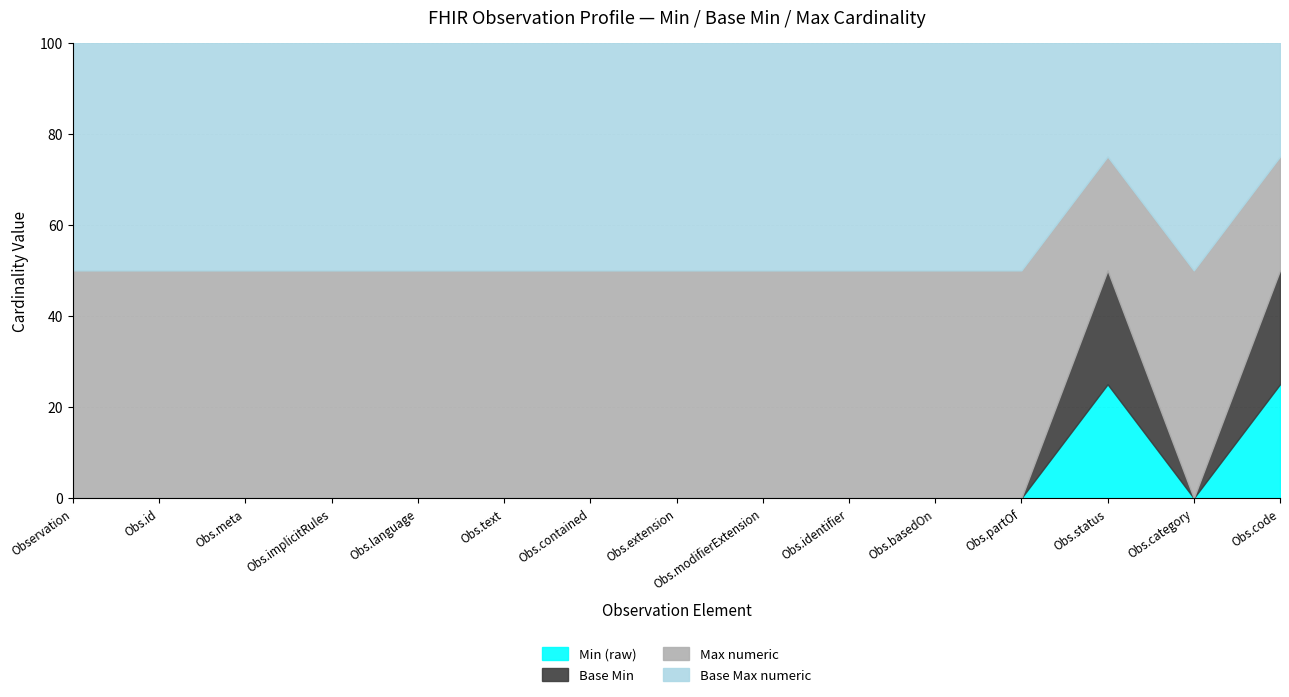

What is the average value of the Base Min series?

7